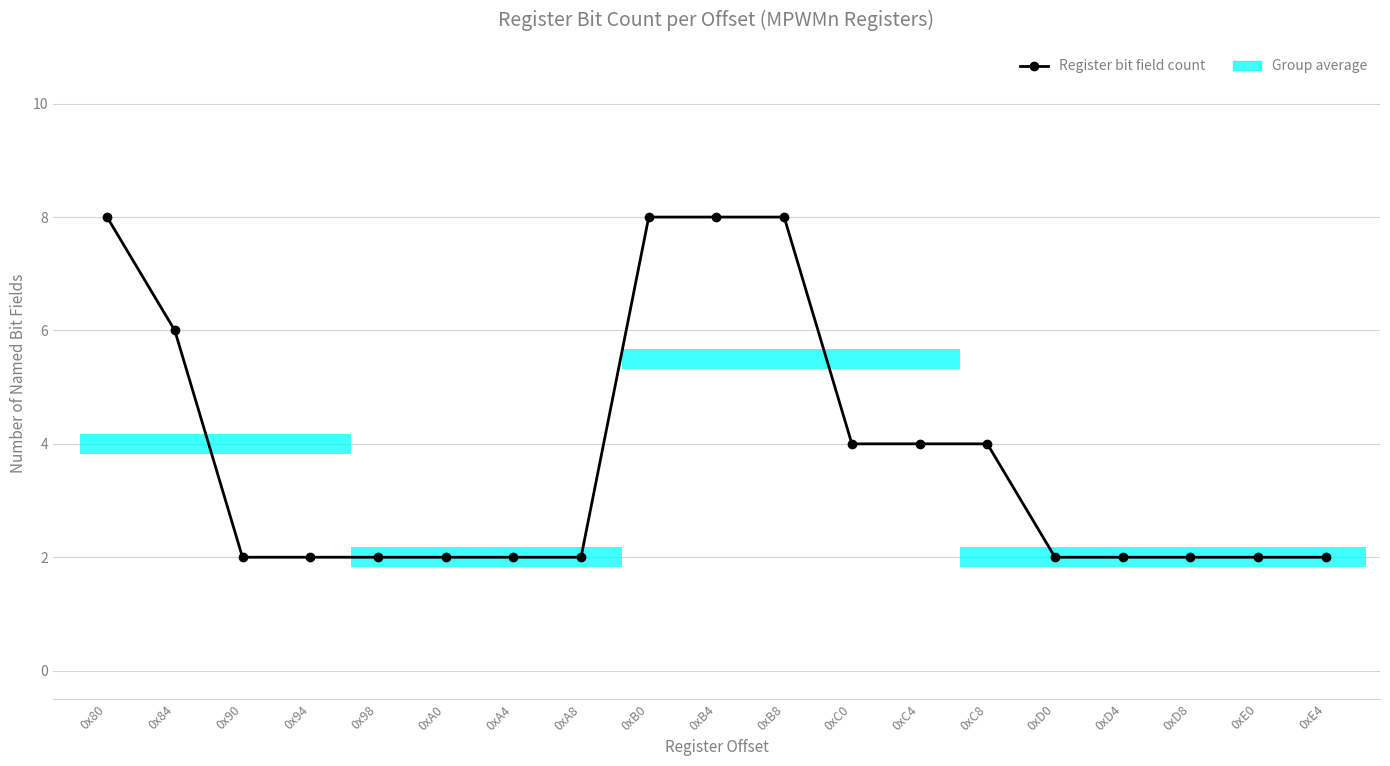

The chart shows a value of 3 at 0x90. True or false?

False